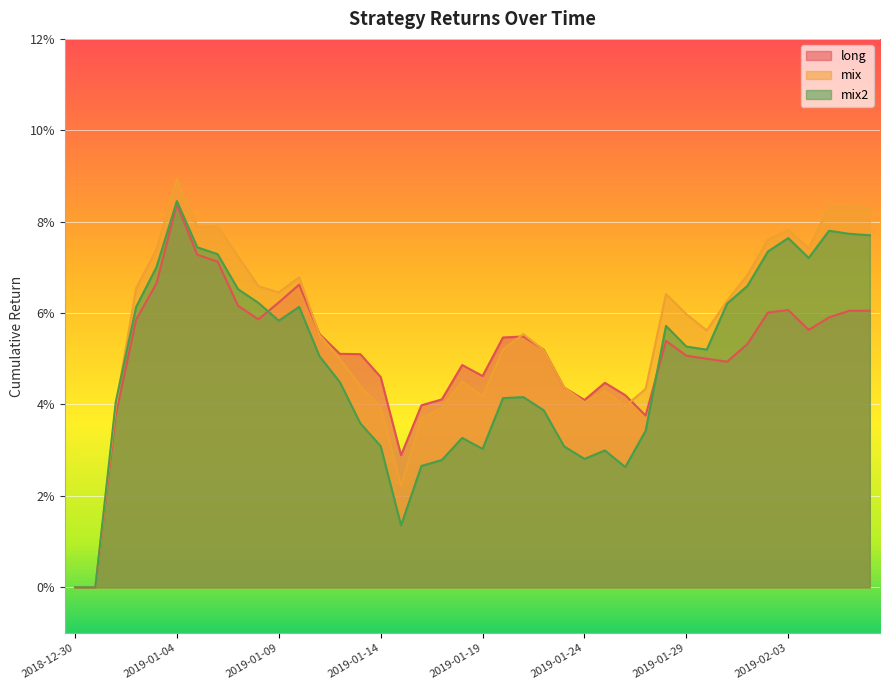

At which label does mix reach its minimum?

2018-12-30